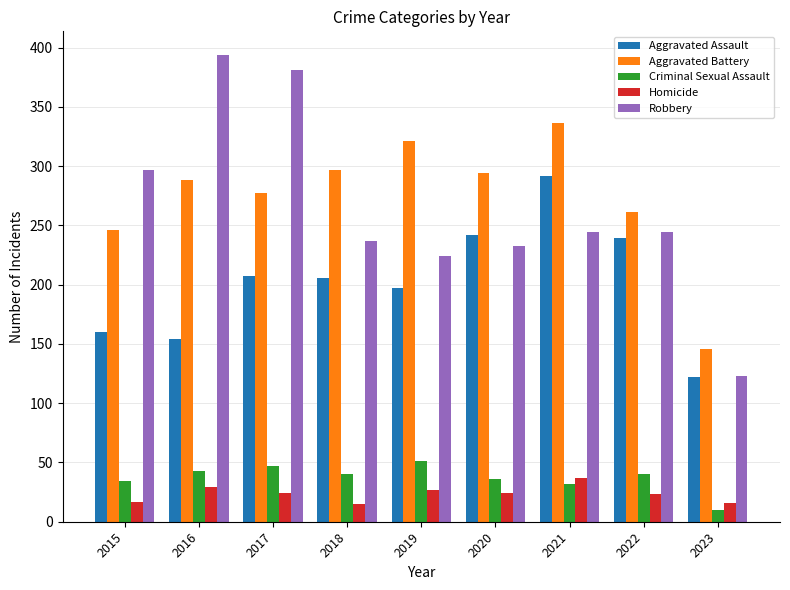

Is it true that Aggravated Battery equals 294 at 2020?

True